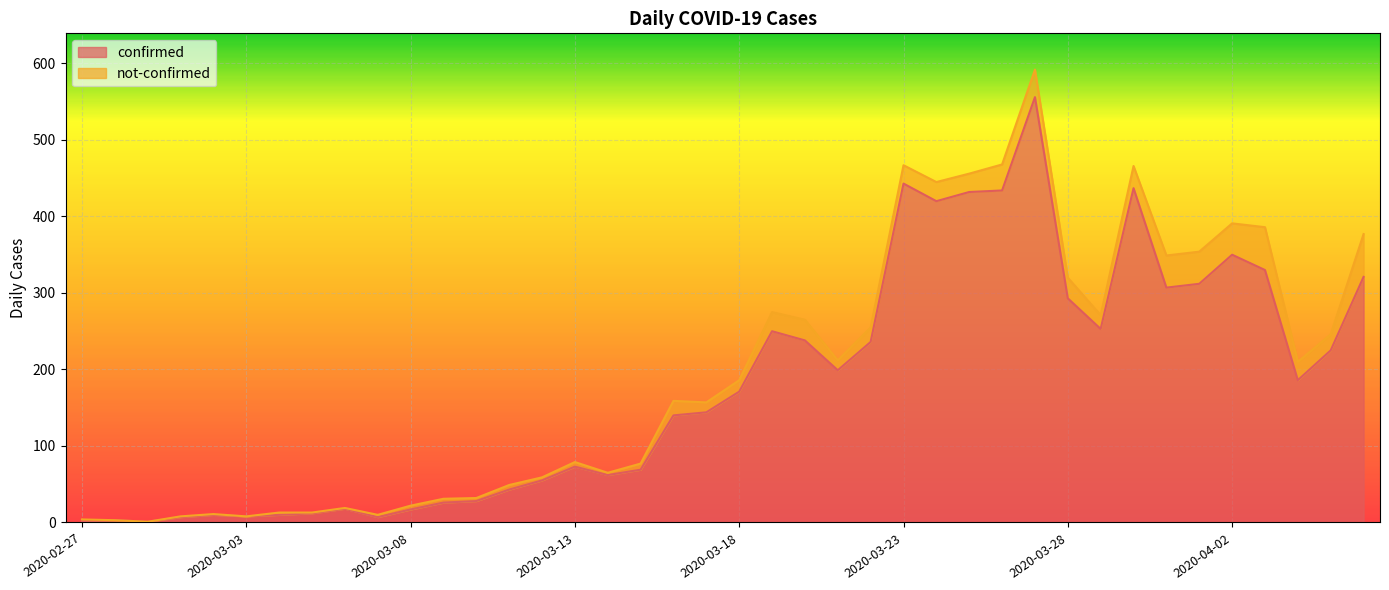

Rank the categories by value from highest to lowest.

2020-03-27, 2020-03-23, 2020-03-30, 2020-03-26, 2020-03-25, 2020-03-24, 2020-04-02, 2020-04-03, 2020-04-06, 2020-04-01, 2020-03-31, 2020-03-28, 2020-03-29, 2020-03-19, 2020-03-20, 2020-03-22, 2020-04-05, 2020-03-21, 2020-04-04, 2020-03-18, 2020-03-17, 2020-03-16, 2020-03-13, 2020-03-15, 2020-03-14, 2020-03-12, 2020-03-11, 2020-03-10, 2020-03-09, 2020-03-06, 2020-03-08, 2020-03-05, 2020-03-02, 2020-03-04, 2020-03-03, 2020-03-01, 2020-03-07, 2020-02-28, 2020-02-27, 2020-02-29